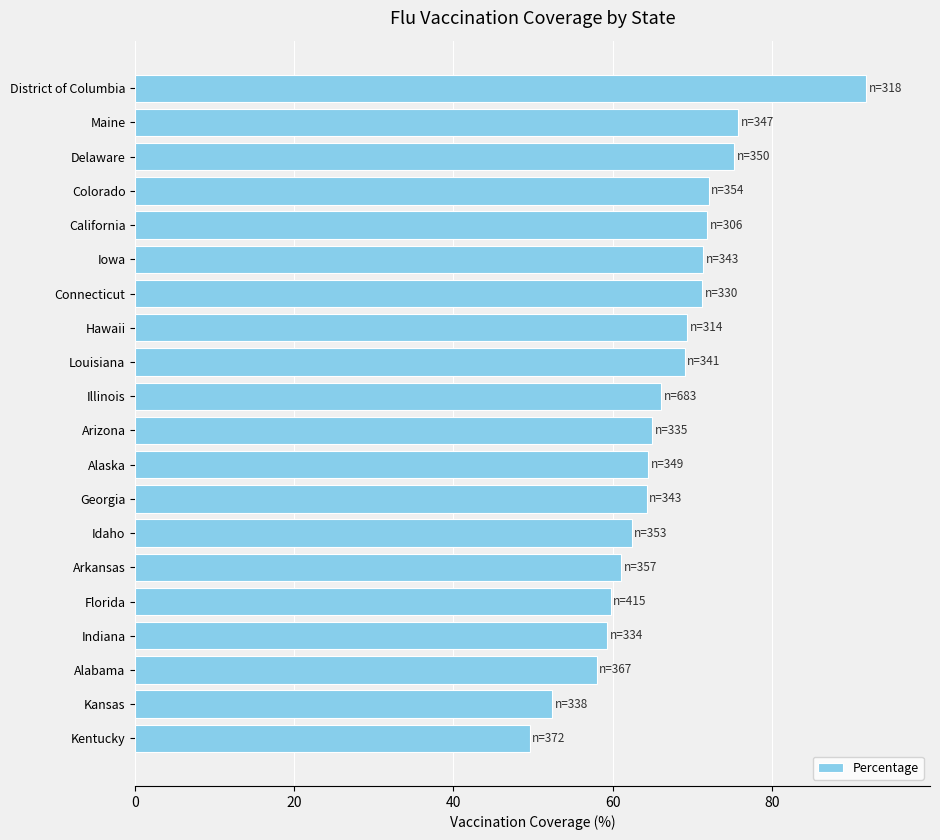

What is the sum of all values?

1330.7